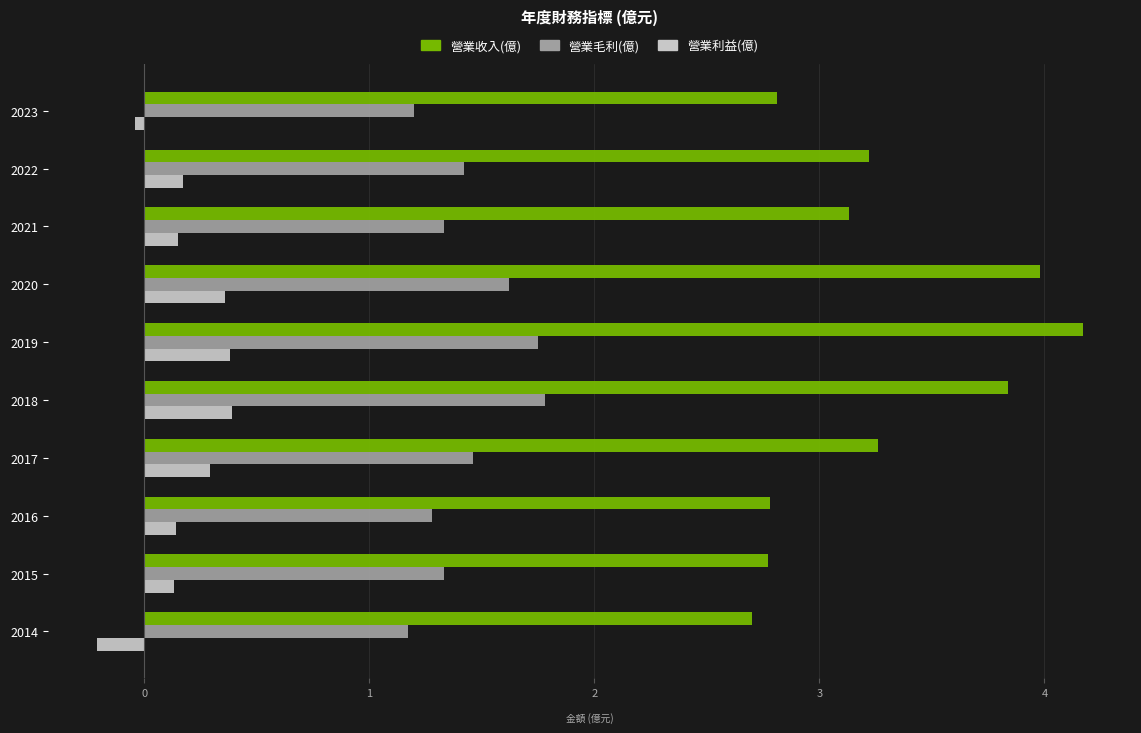

How many values in the 營業利益(億) series exceed 0?

8